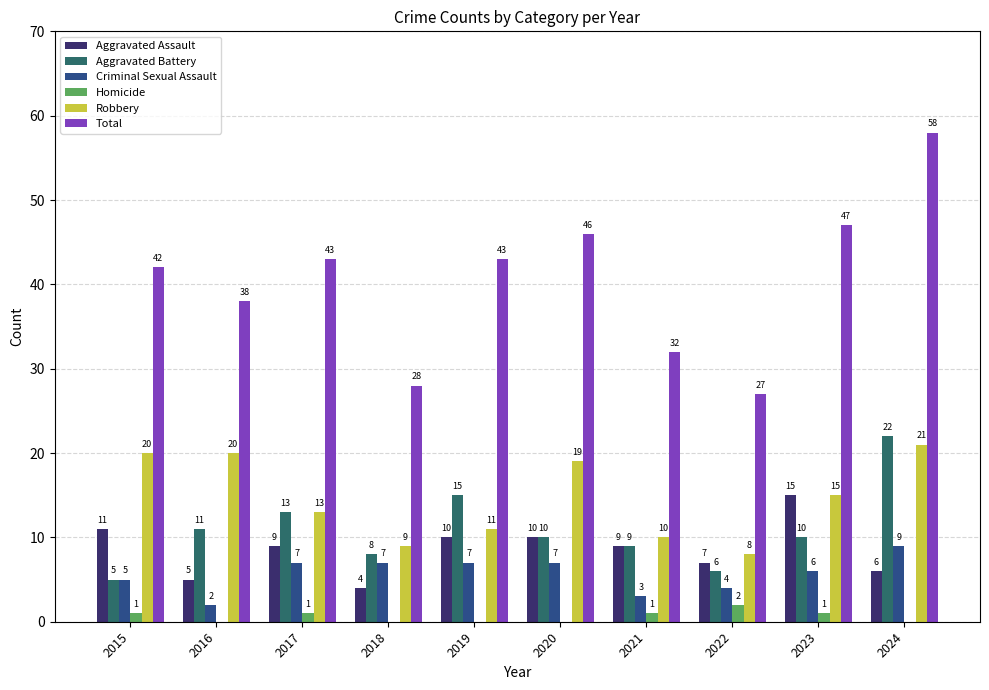

Which series has the widest spread of values?

Total